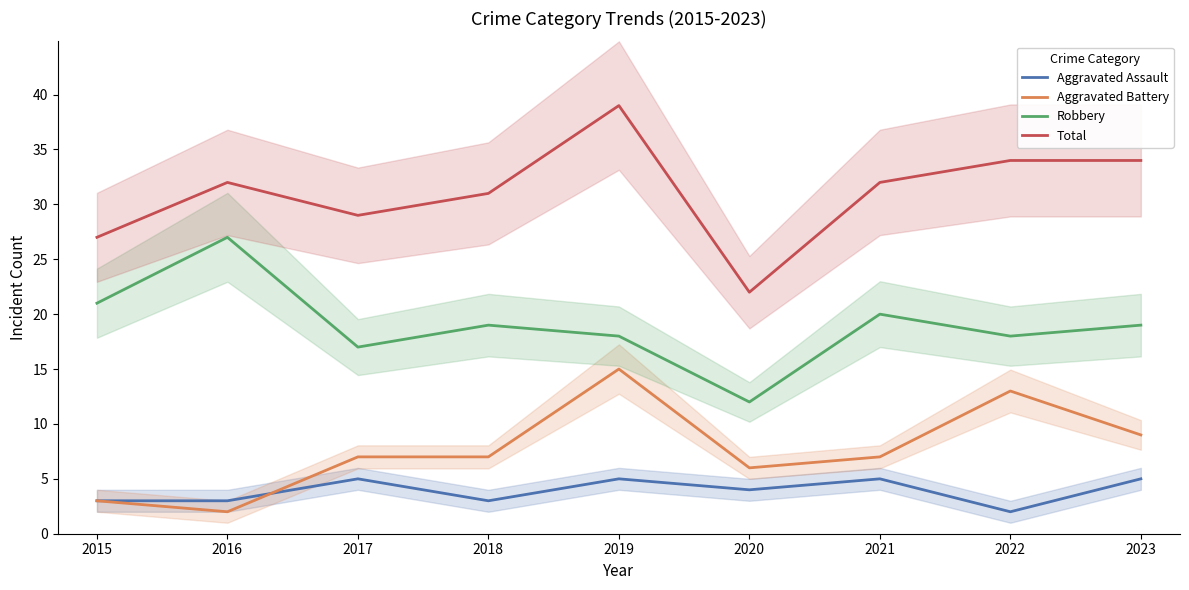

Between 2020 and 2015, which is larger?

2020